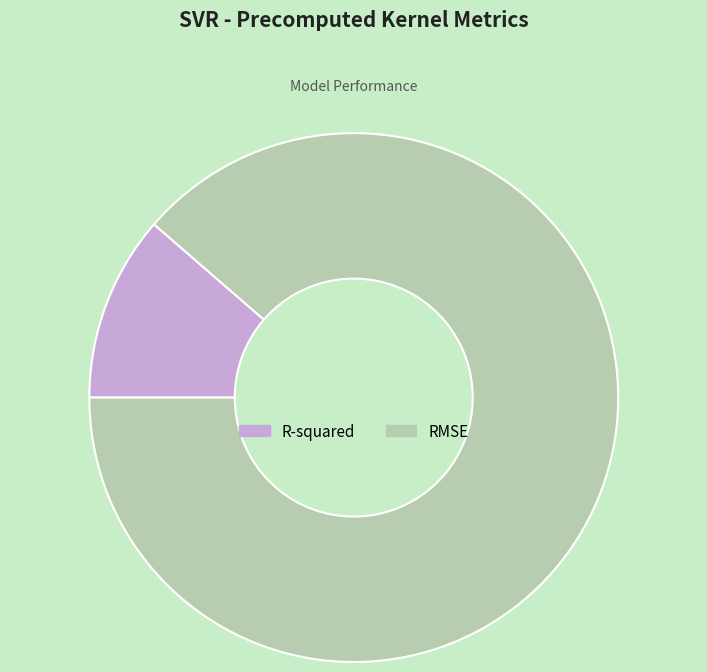

Rank the categories by value from highest to lowest.

RMSE, R-squared